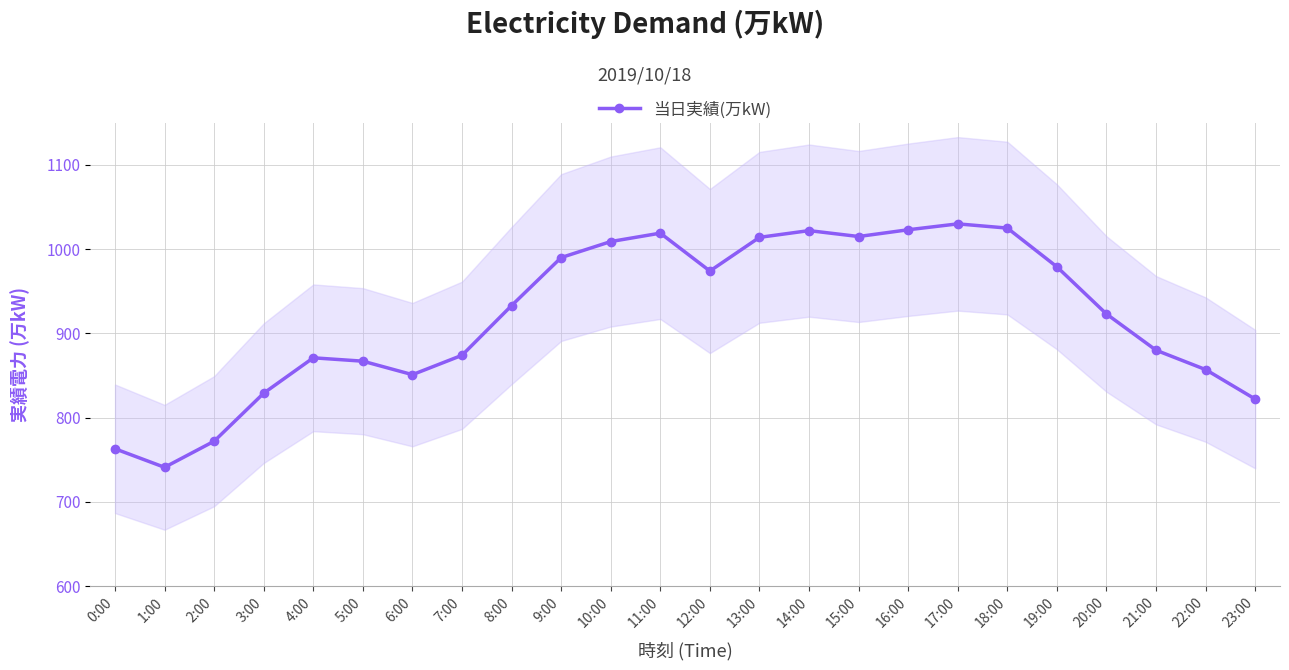

Which has a higher value, 17:00 or 2:00?

17:00